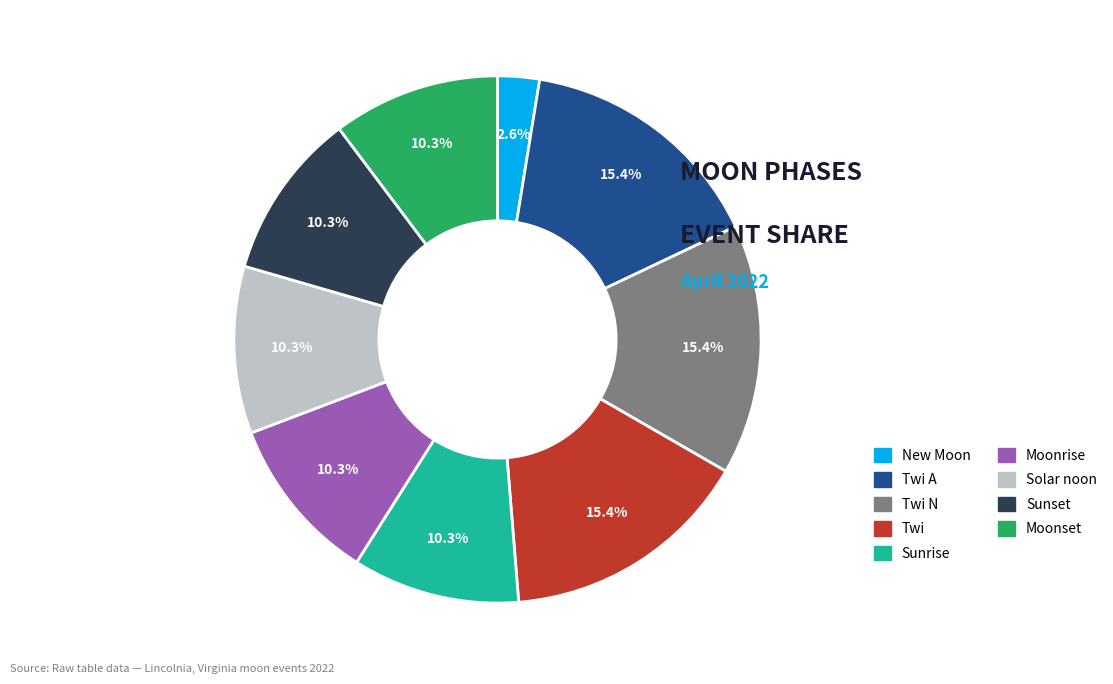

How many segments does this pie chart have?

9